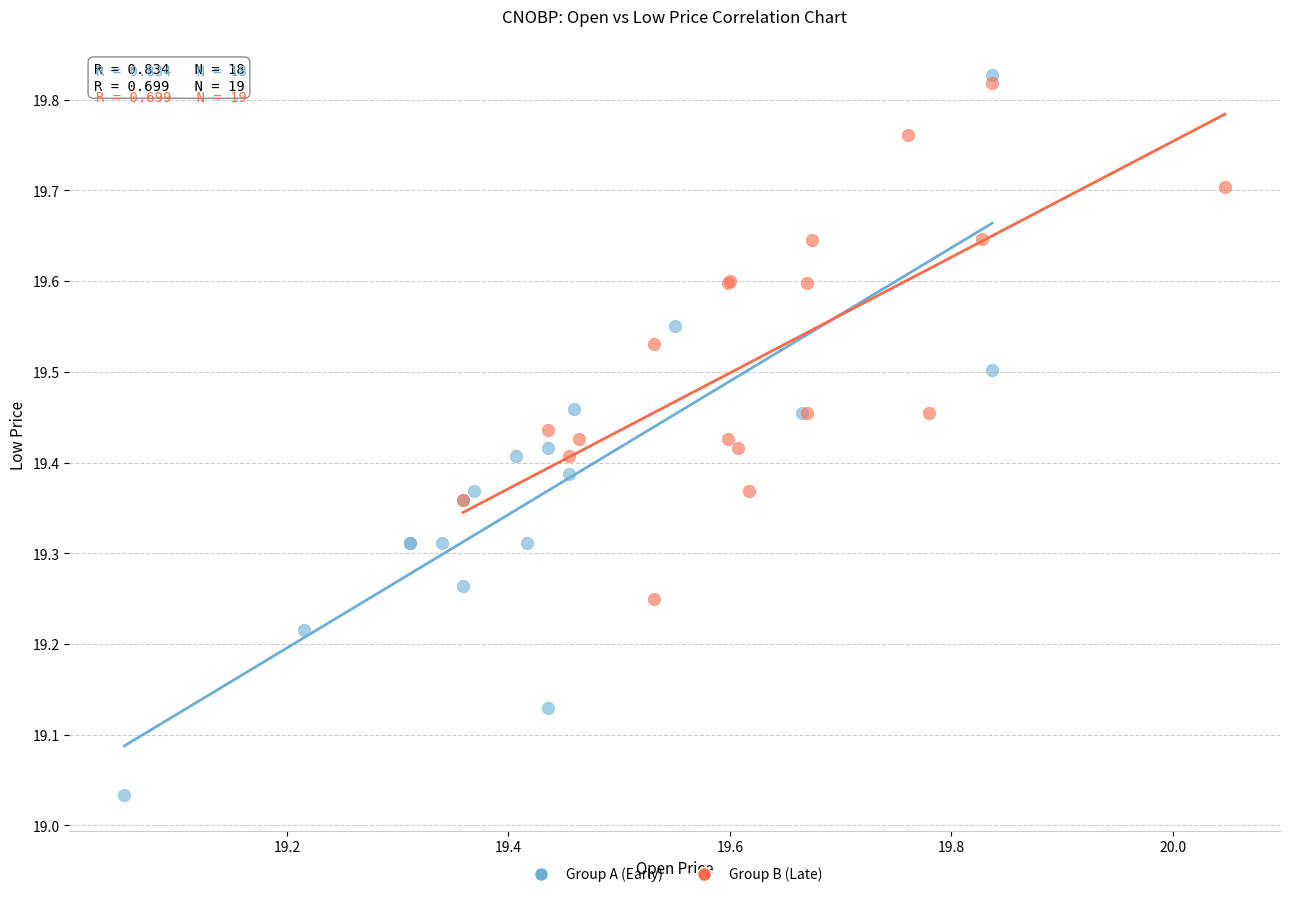

Which series reaches the minimum Y coordinate?

Group A (Early)